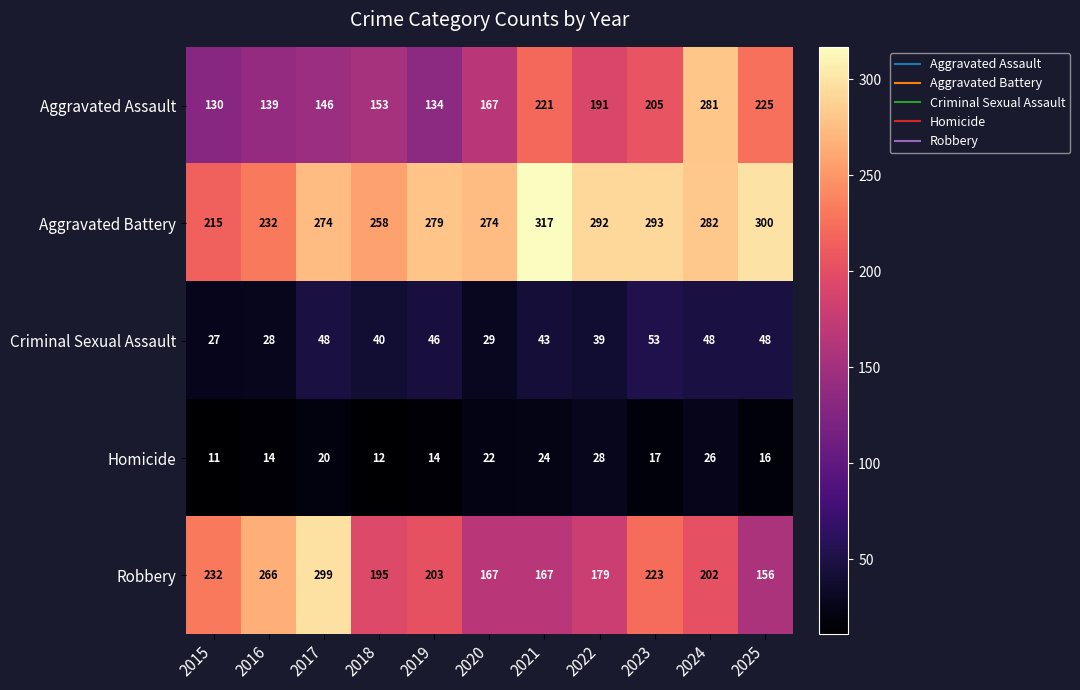

At how many categories does at least one series exceed 110?

11